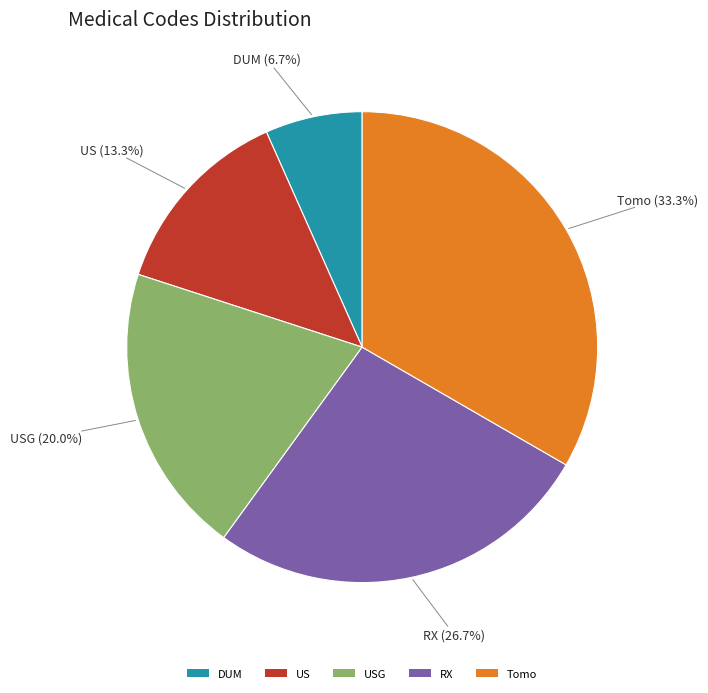

Does any single category account for the majority?

No